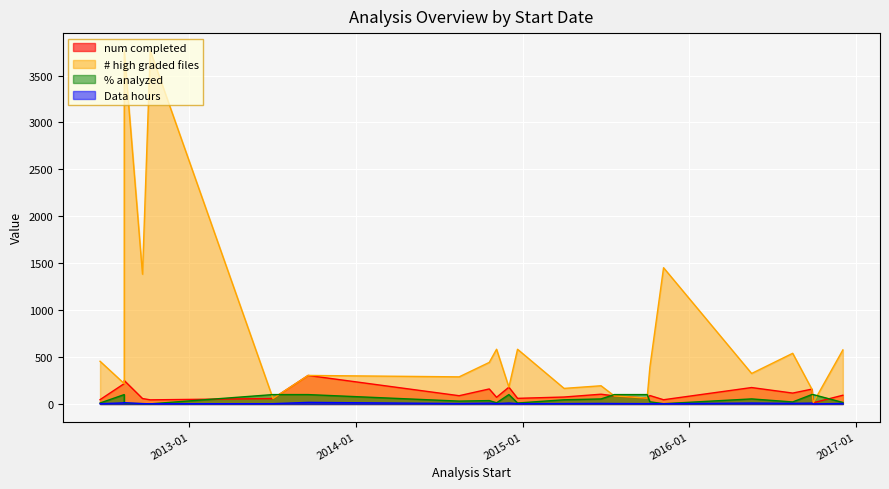

The value of # high graded files at 2016-09-26 is 158.0. True or false?

True